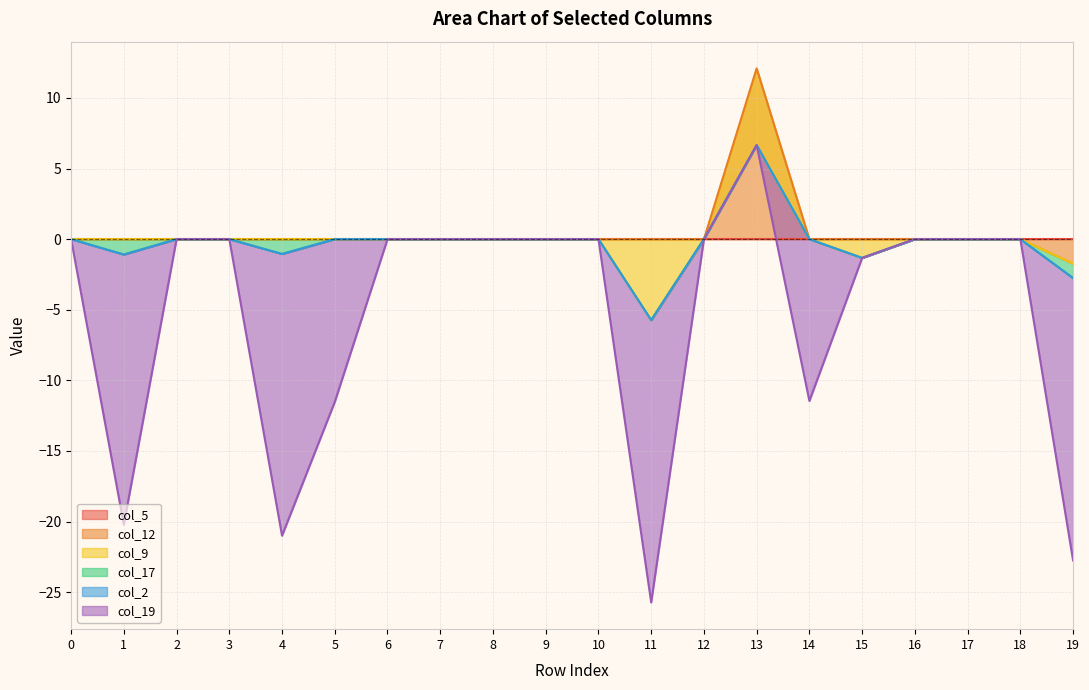

True or false: col_12 has a value of -1.7 at 19.

True